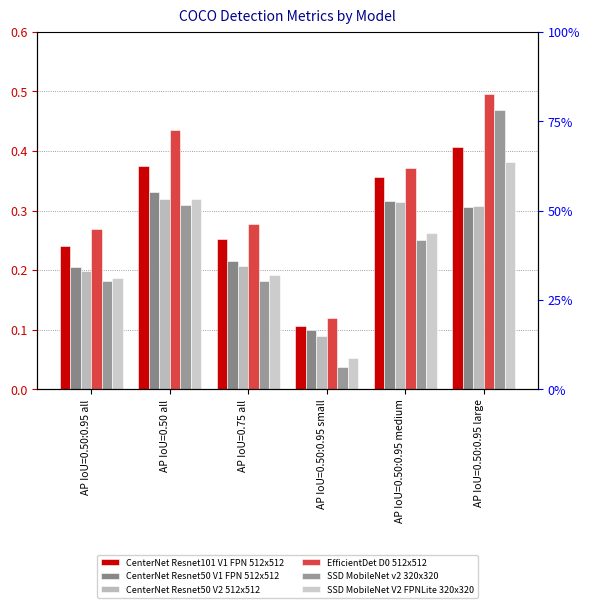

Reading left to right, transcribe all the data shown in this chart.

CenterNet Resnet101 V1 FPN 512x512: AP IoU=0.50:0.95 all=0.2	AP IoU=0.50 all=0.4	AP IoU=0.75 all=0.3	AP IoU=0.50:0.95 small=0.1	AP IoU=0.50:0.95 medium=0.4	AP IoU=0.50:0.95 large=0.4
CenterNet Resnet50 V1 FPN 512x512: AP IoU=0.50:0.95 all=0.2	AP IoU=0.50 all=0.3	AP IoU=0.75 all=0.2	AP IoU=0.50:0.95 small=0.1	AP IoU=0.50:0.95 medium=0.3	AP IoU=0.50:0.95 large=0.3
CenterNet Resnet50 V2 512x512: AP IoU=0.50:0.95 all=0.2	AP IoU=0.50 all=0.3	AP IoU=0.75 all=0.2	AP IoU=0.50:0.95 small=0.1	AP IoU=0.50:0.95 medium=0.3	AP IoU=0.50:0.95 large=0.3
EfficientDet D0 512x512: AP IoU=0.50:0.95 all=0.3	AP IoU=0.50 all=0.4	AP IoU=0.75 all=0.3	AP IoU=0.50:0.95 small=0.1	AP IoU=0.50:0.95 medium=0.4	AP IoU=0.50:0.95 large=0.5
SSD MobileNet v2 320x320: AP IoU=0.50:0.95 all=0.2	AP IoU=0.50 all=0.3	AP IoU=0.75 all=0.2	AP IoU=0.50:0.95 small=0.0	AP IoU=0.50:0.95 medium=0.3	AP IoU=0.50:0.95 large=0.5
SSD MobileNet V2 FPNLite 320x320: AP IoU=0.50:0.95 all=0.2	AP IoU=0.50 all=0.3	AP IoU=0.75 all=0.2	AP IoU=0.50:0.95 small=0.1	AP IoU=0.50:0.95 medium=0.3	AP IoU=0.50:0.95 large=0.4